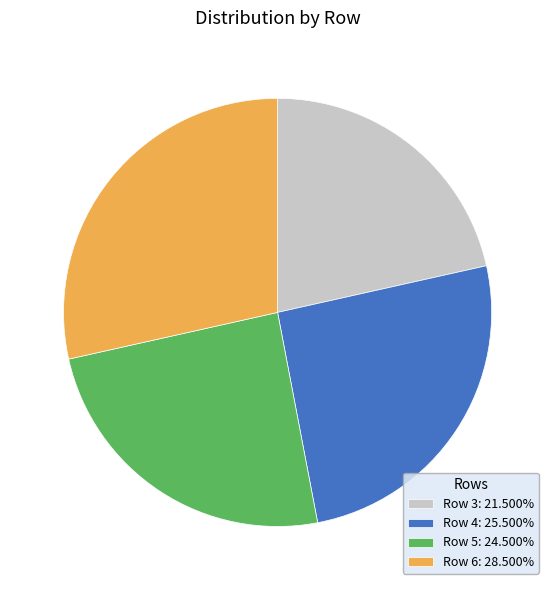

How many segments does this pie chart have?

4